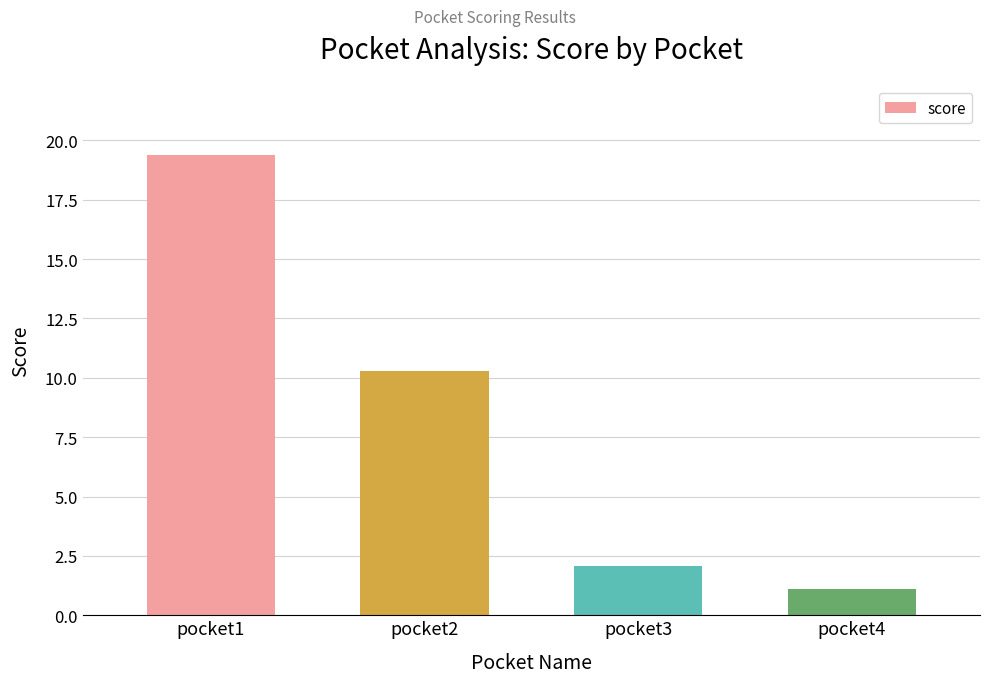

What is the value of the 2nd bar from the left?

10.3